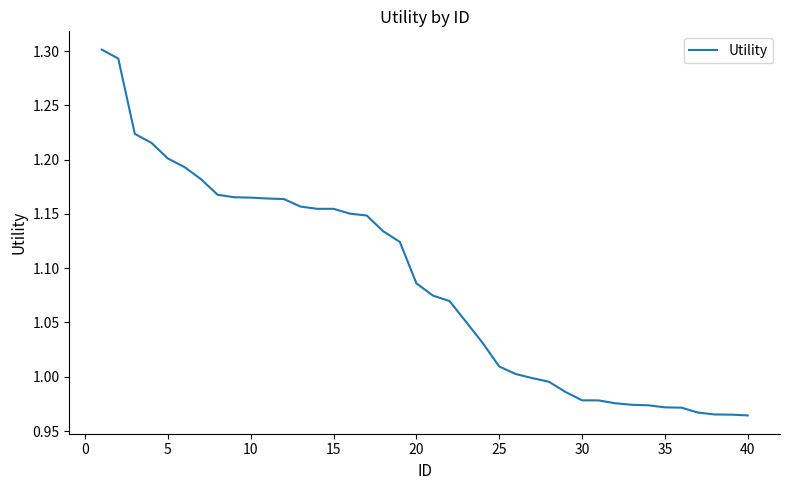

What is the difference between the maximum and minimum values?

0.3